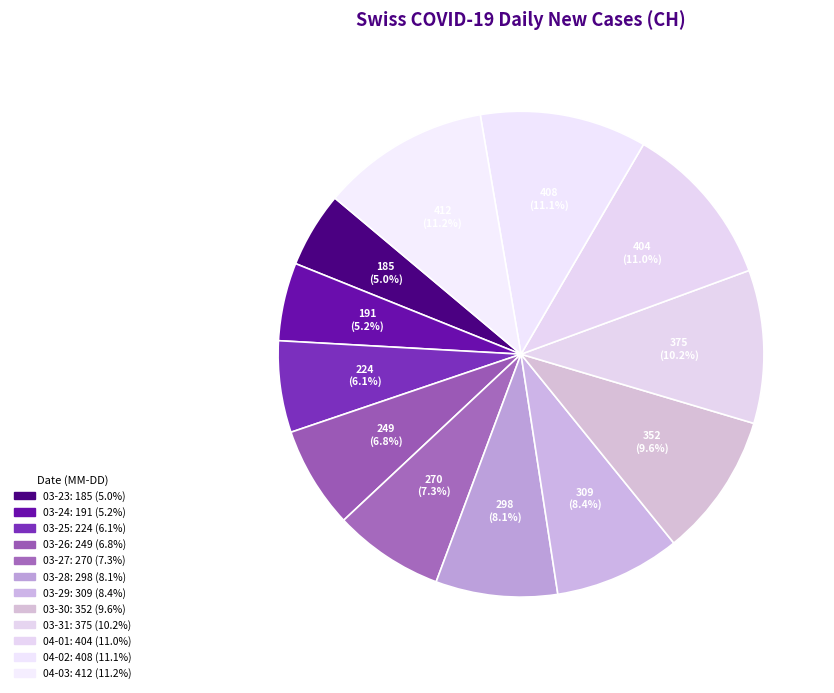

Which category has the smallest portion of the pie?

2020-03-23